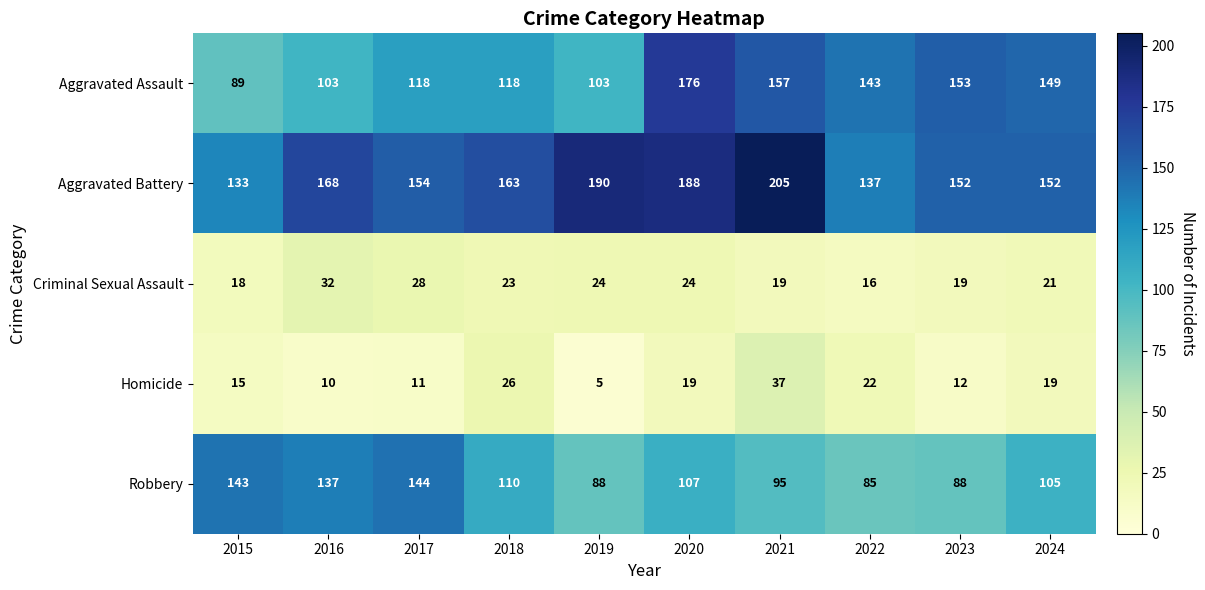

Which category has the highest value across all series?

2021